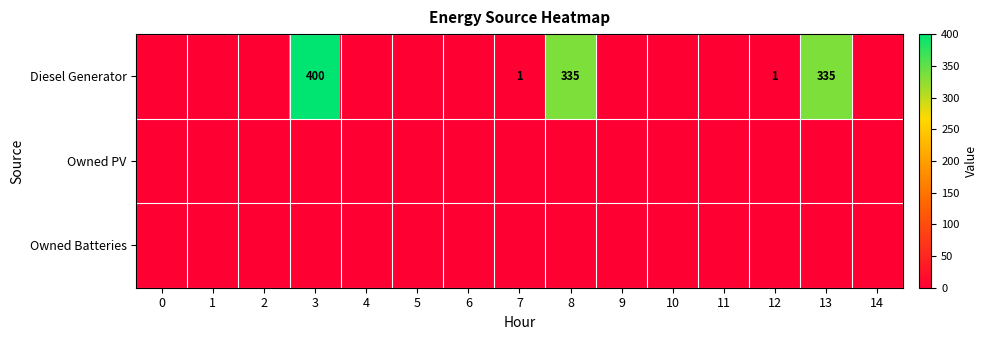

At how many categories does at least one series exceed 7?

3